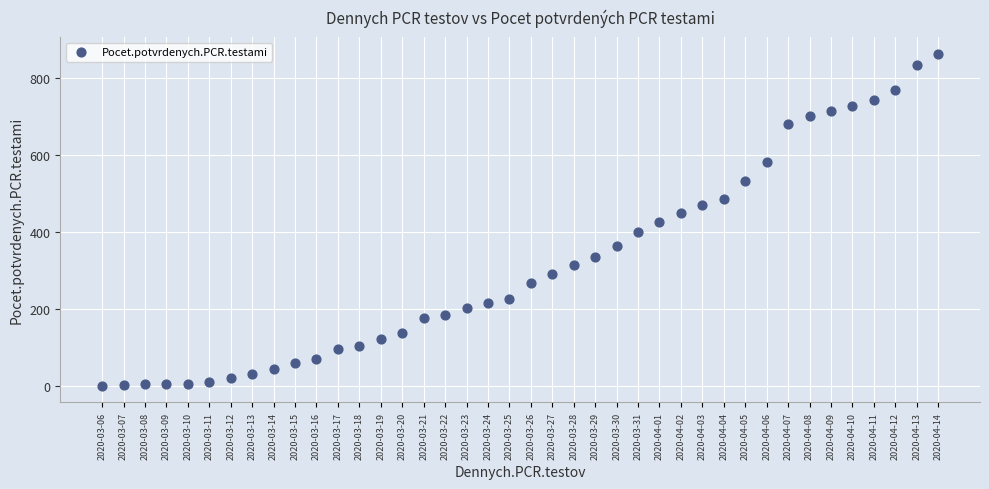

What is the range of Y values (max minus min)?

862